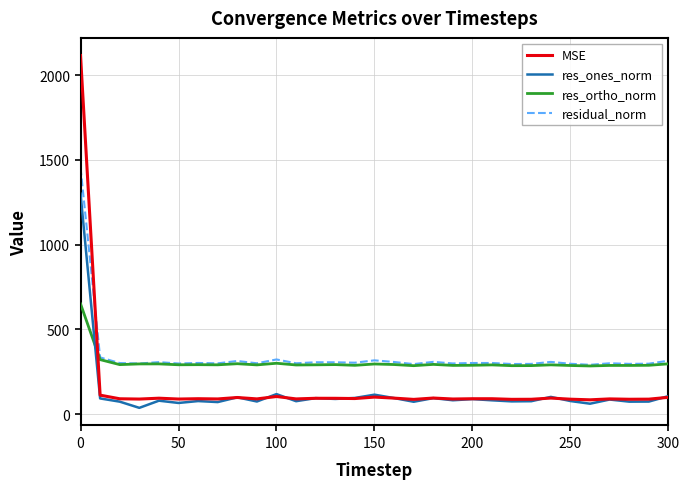

Which series has the widest spread of values?

MSE